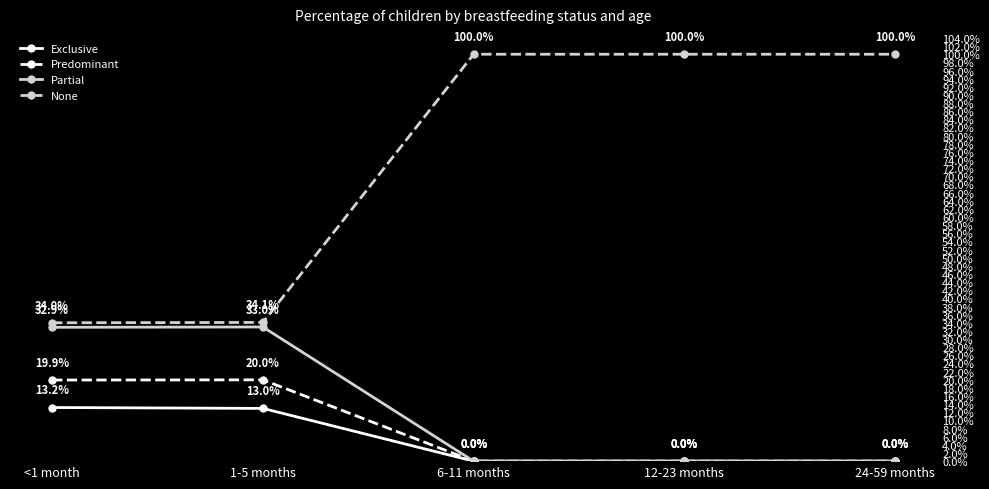

Reading left to right, extract all data points from this chart.

Exclusive: 0.1	0.1	0.0	0.0	0.0
Predominant: 0.2	0.2	0.0	0.0	0.0
Partial: 0.3	0.3	0.0	0.0	0.0
None: 0.3	0.3	1.0	1.0	1.0